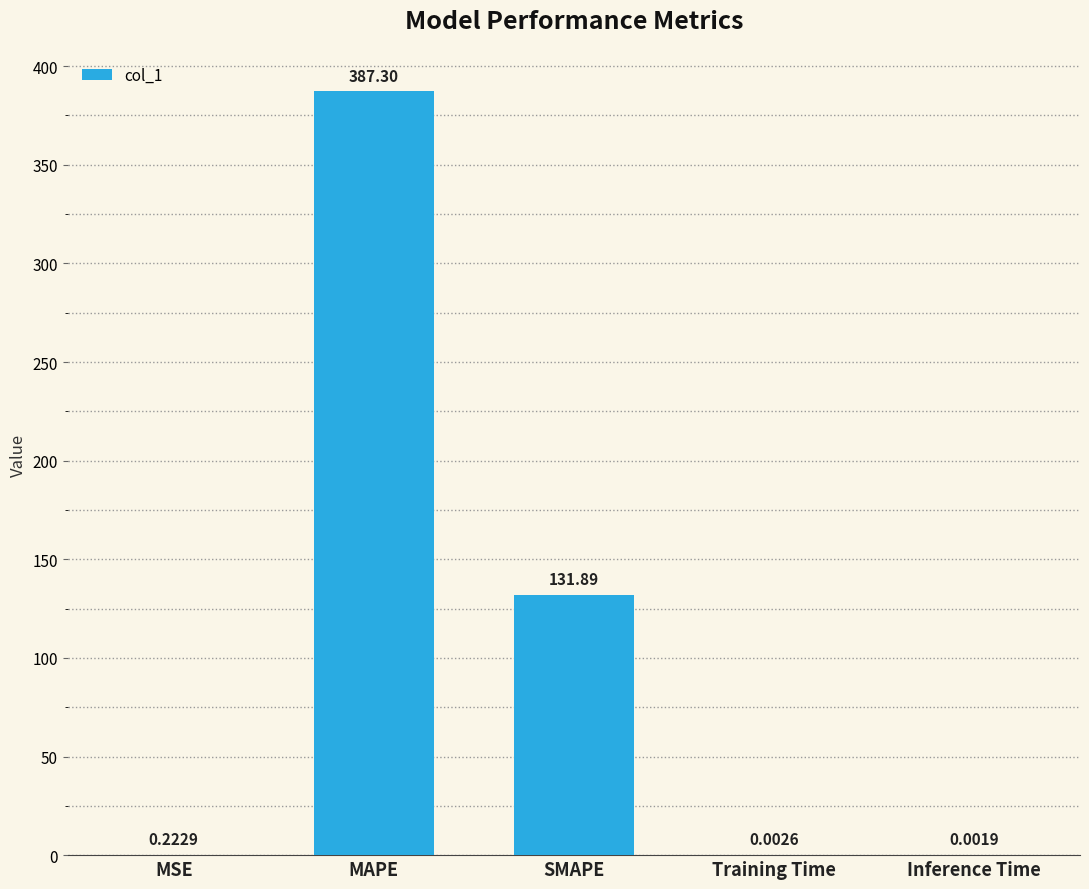

What is the change in value from MSE to MAPE?

+387.1